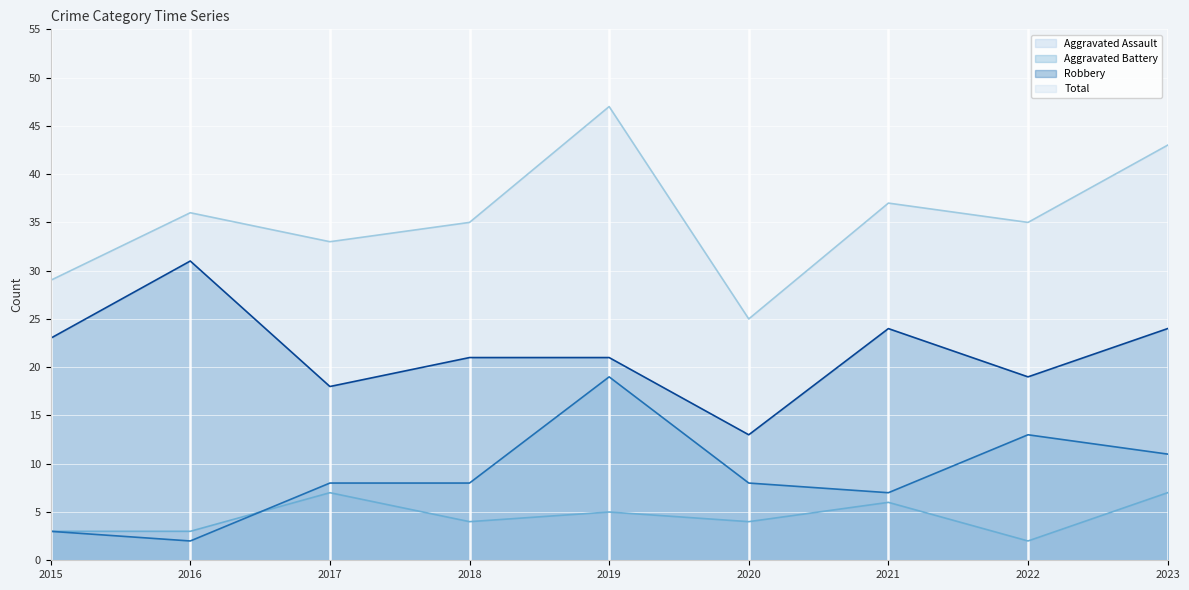

What is the highest value of the Aggravated Assault series?

7